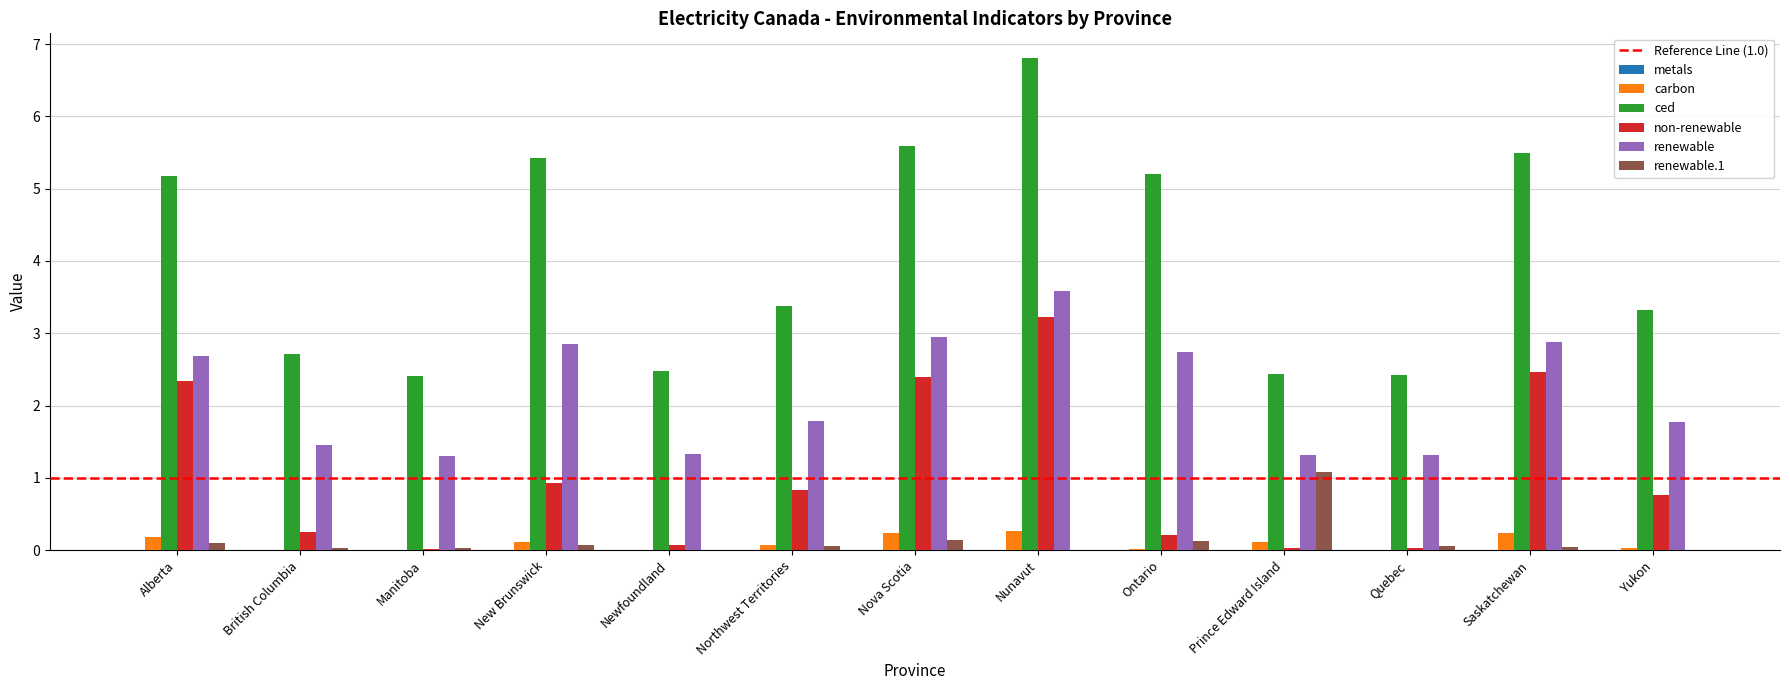

The value of renewable at New Brunswick is 2.9. True or false?

True